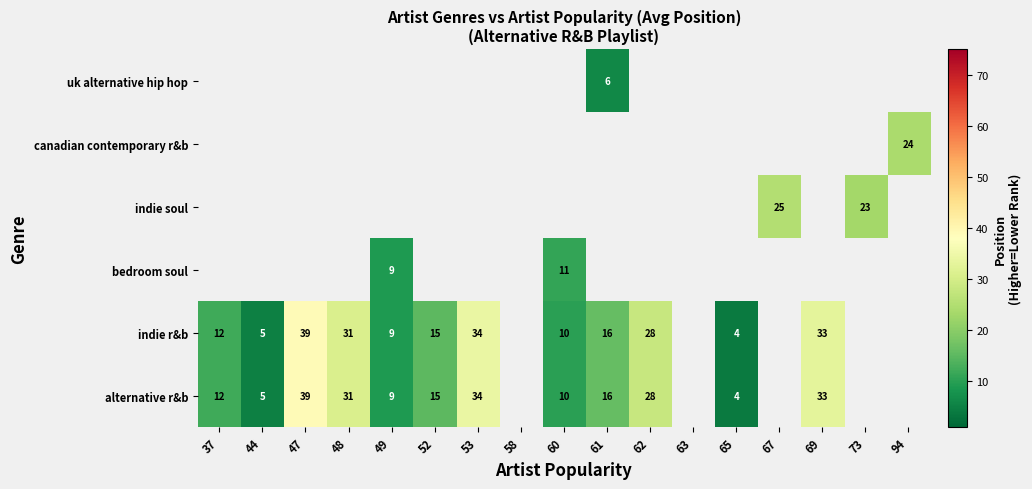

The value of indie r&b at 65 is 1. True or false?

False